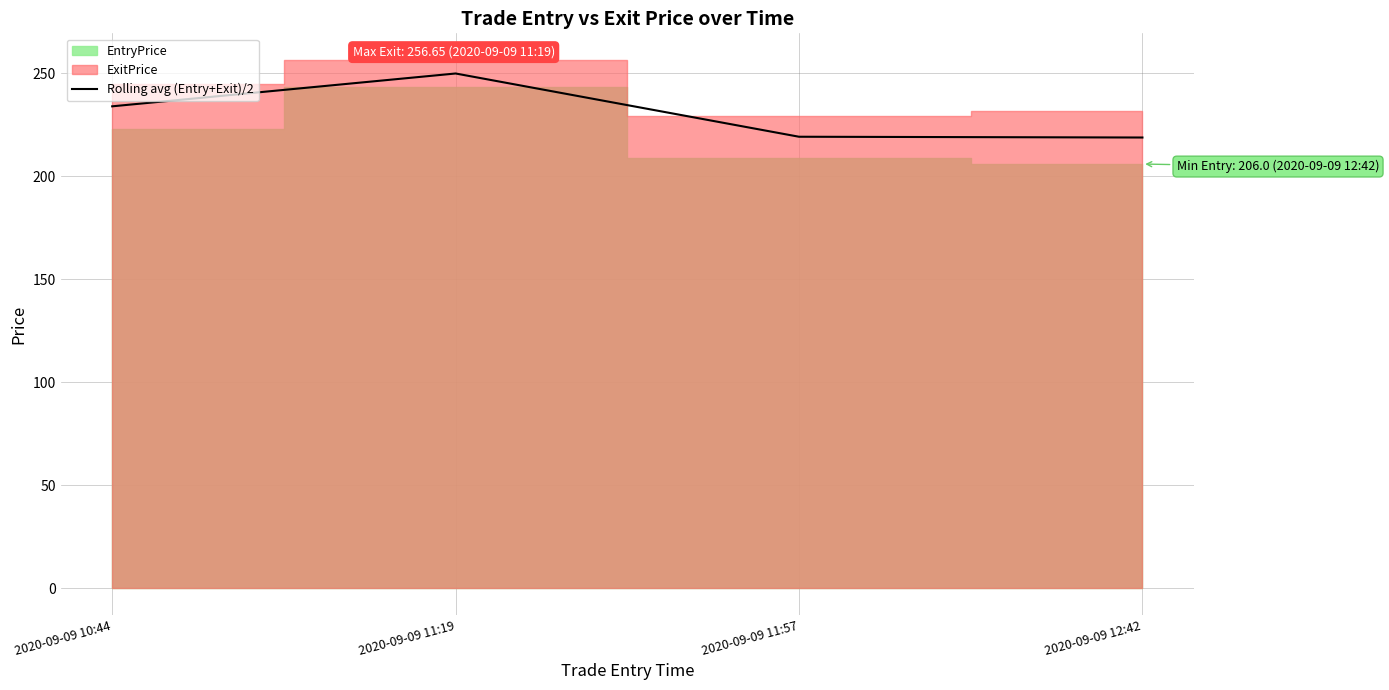

Approximately how many times larger is the value at 2020-09-09 12:42 compared to 2020-09-09 11:57?

1.0